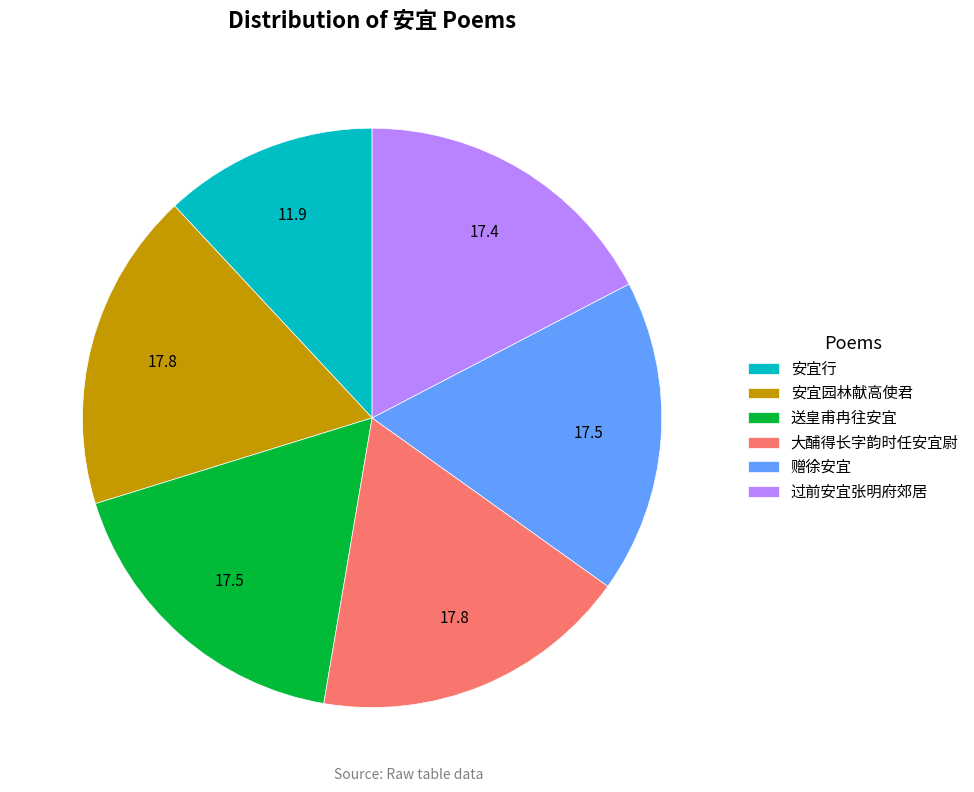

Is there a majority slice in this chart?

No